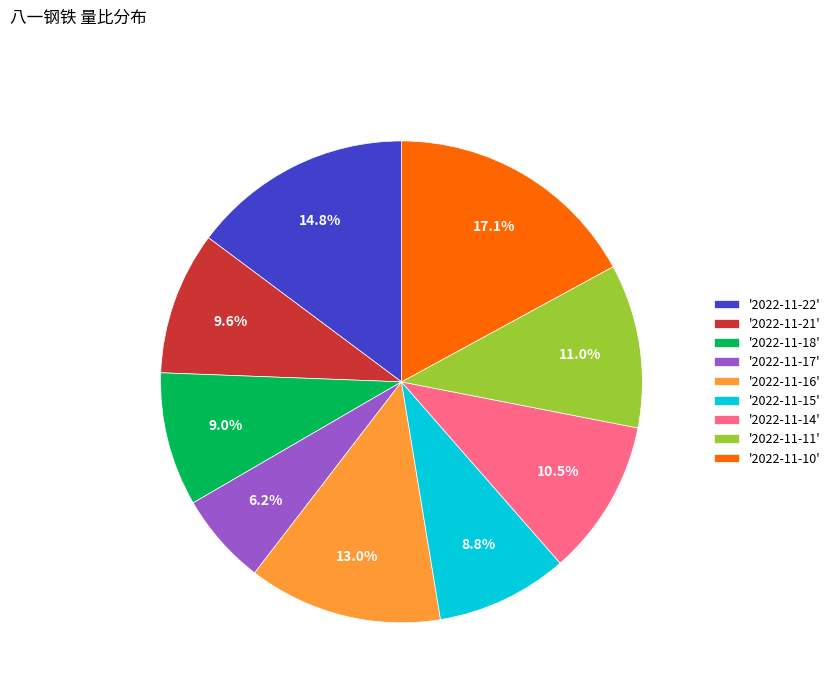

Which has a higher value, '2022-11-21' or '2022-11-10'?

'2022-11-10'